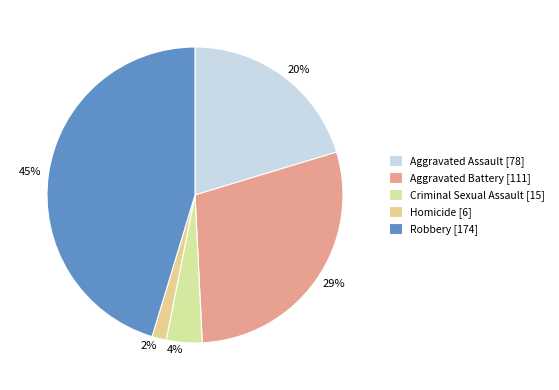

The Robbery slice represents 45% of the pie. True or false?

True